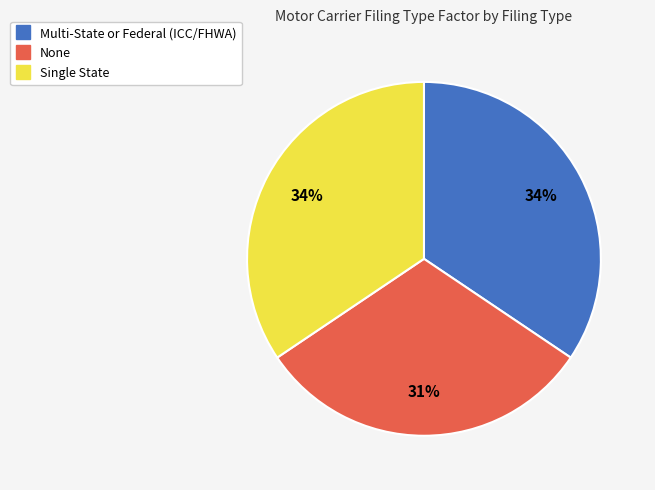

The None slice represents 31% of the pie. True or false?

True